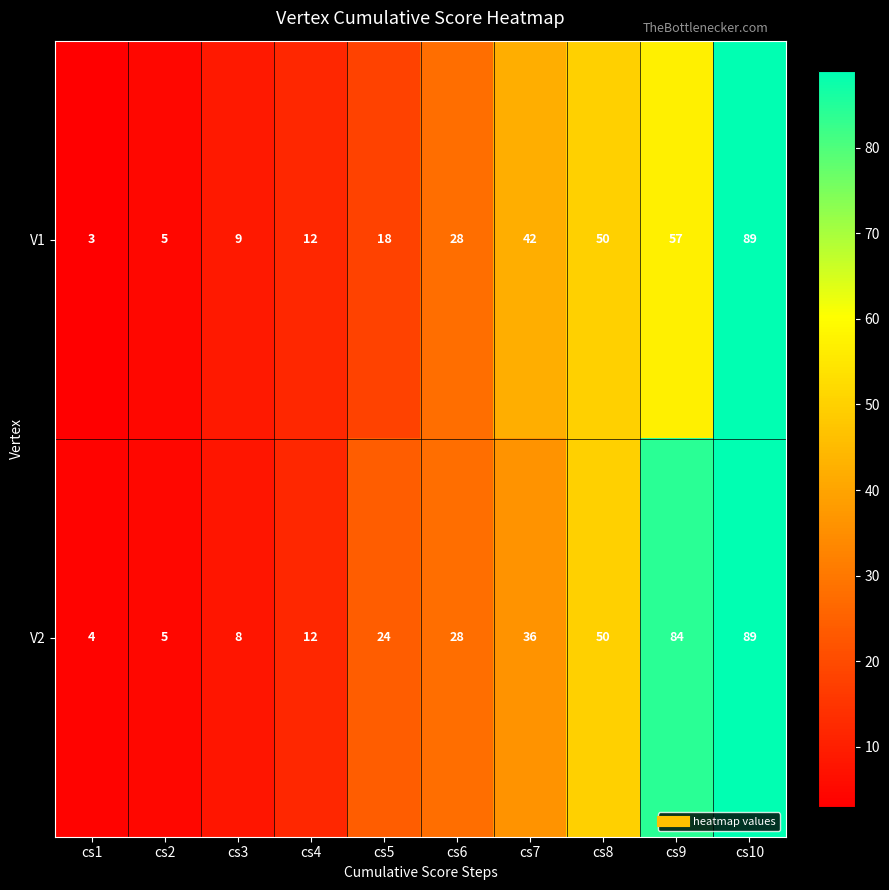

List the series in order of their overall mean, lowest first.

V1, V2